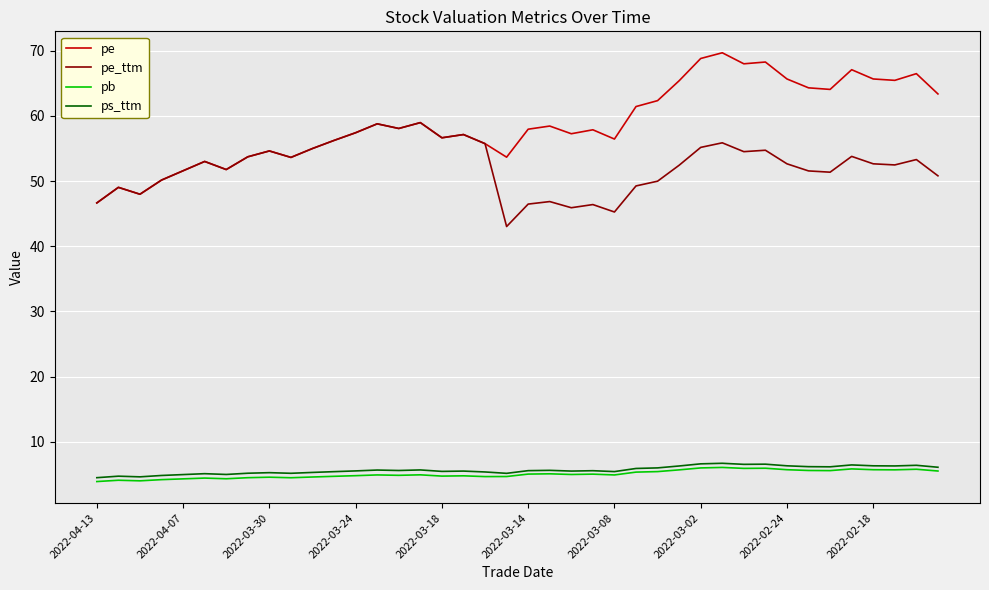

What is the sum of all pb values?

201.6